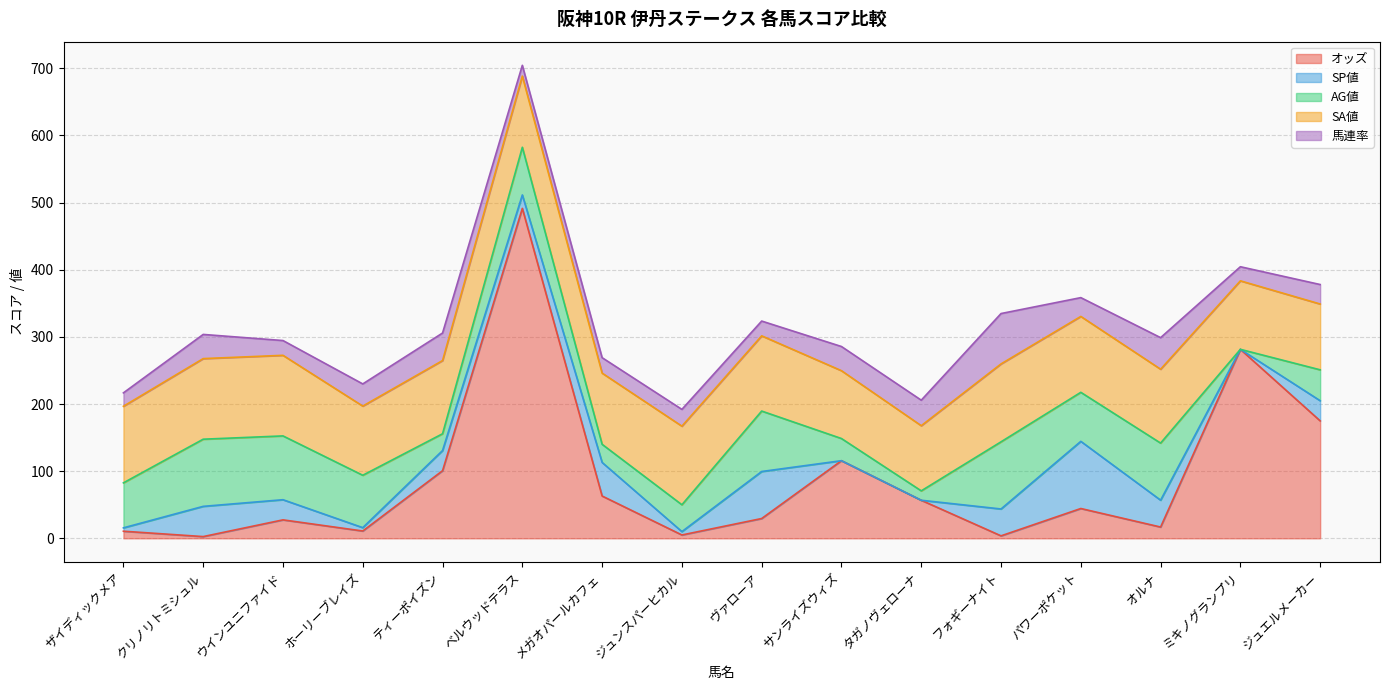

The value of SA値 at タガノヴェローナ is 97.0. True or false?

True